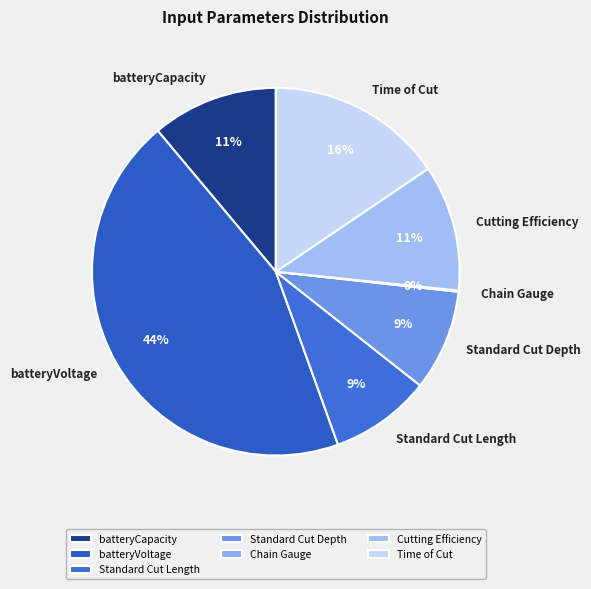

What is the largest slice in the pie chart?

batteryVoltage